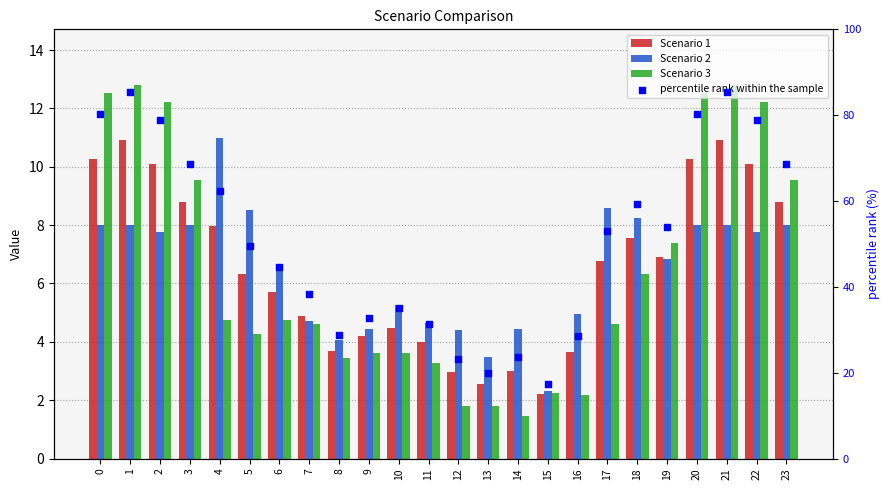

Which series has the largest Y range (max minus min)?

percentile rank within the sample